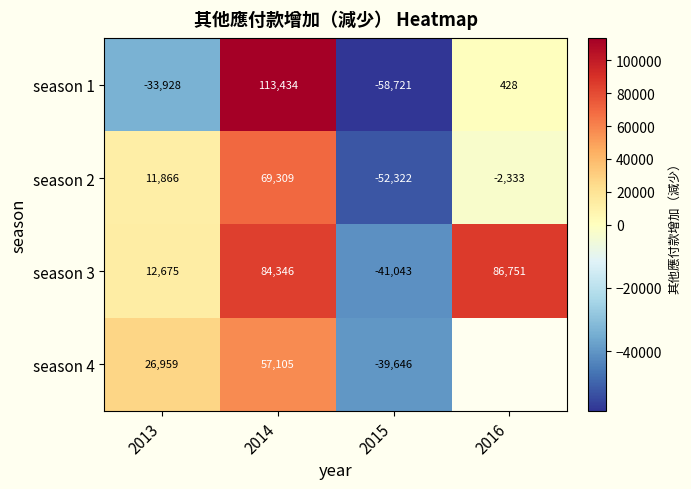

List the labels in order of season 1 value, smallest first.

2015, 2013, 2016, 2014